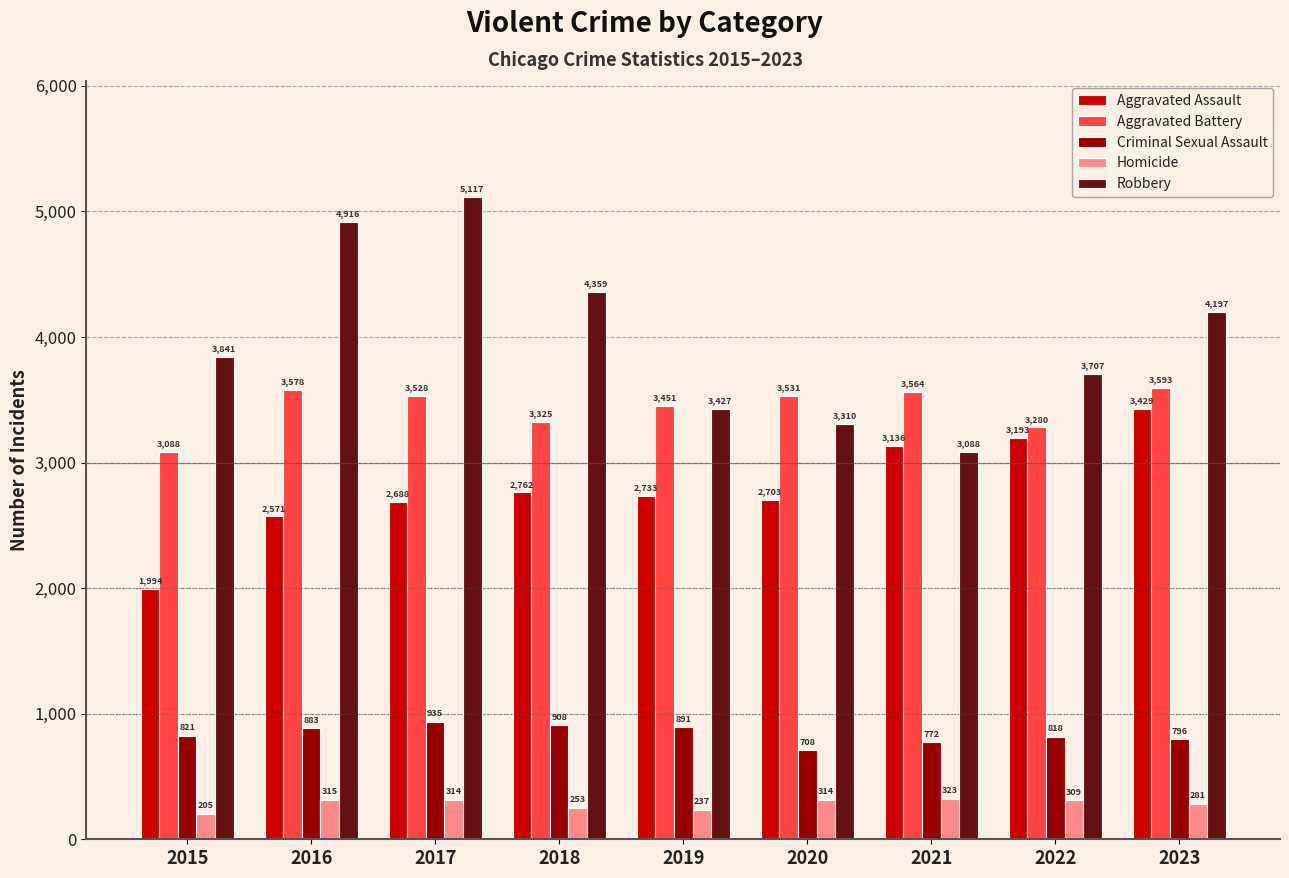

Which category has the lowest value in the Aggravated Assault series?

2015